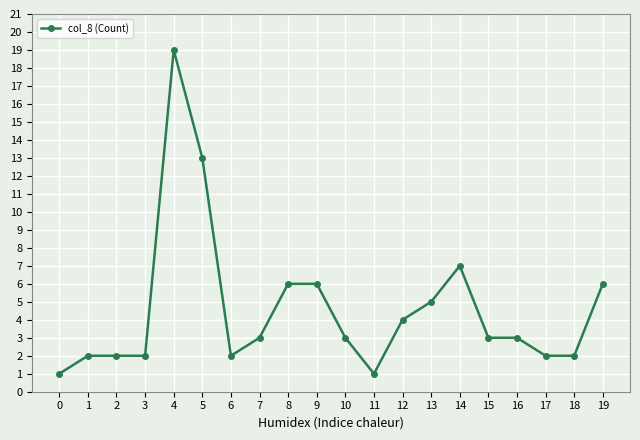

What is the change in value from 0 to 5?

+12